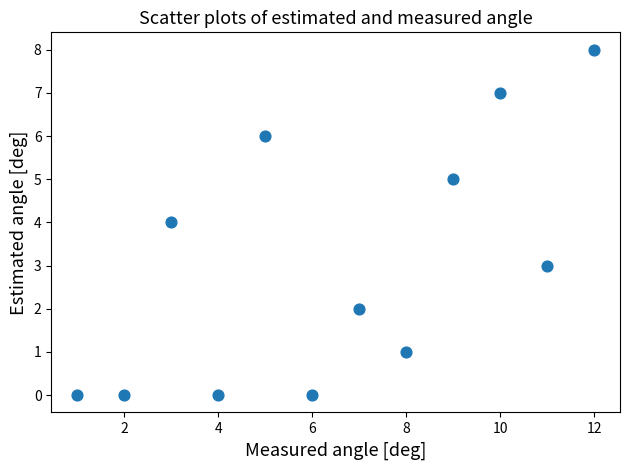

What is the average Y value?

3